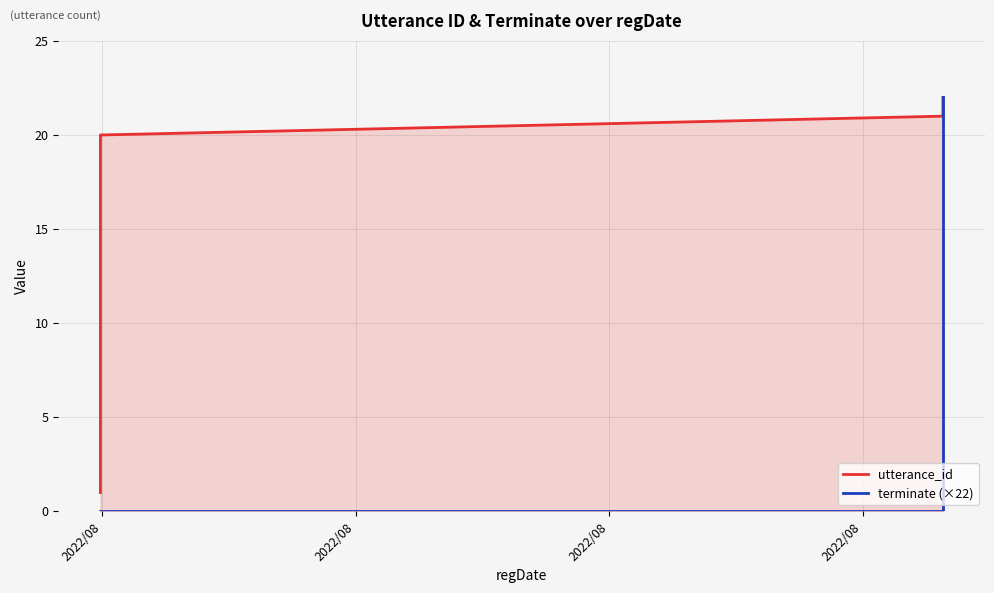

What is the difference between the maximum and second lowest values in the terminate (×22) series?

22